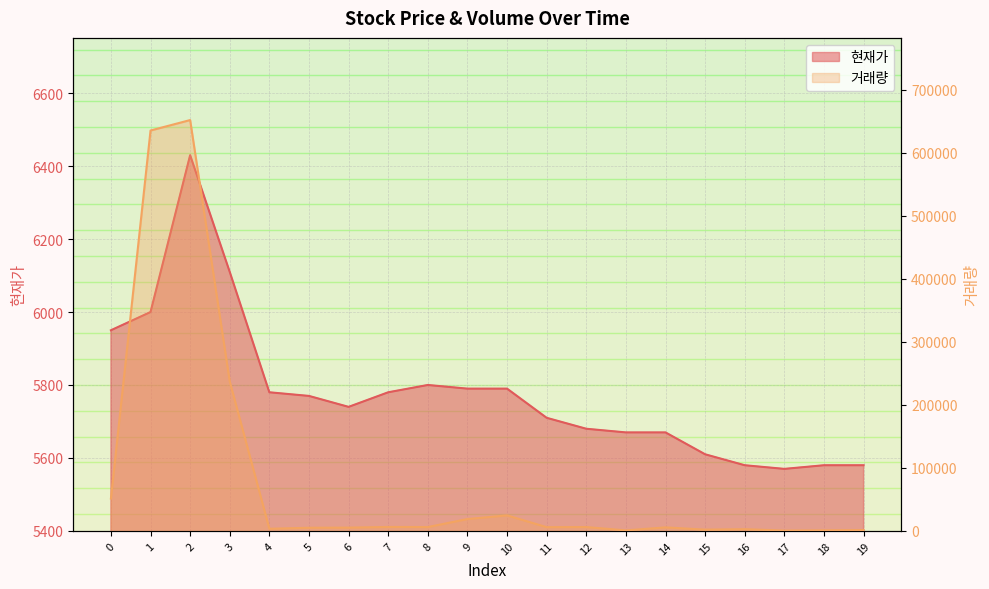

At which label does 현재가 reach its peak?

2